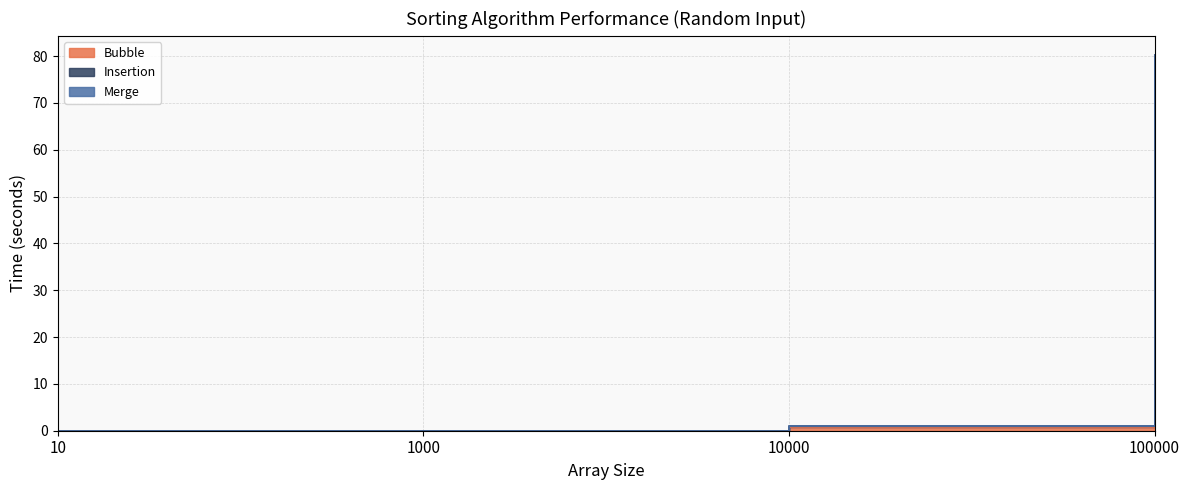

How many distinct data groups are displayed?

3